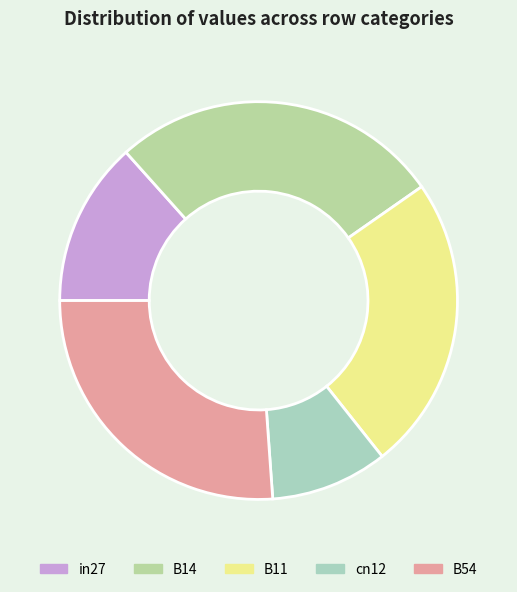

Is it true that B11 is 24% of the pie?

True